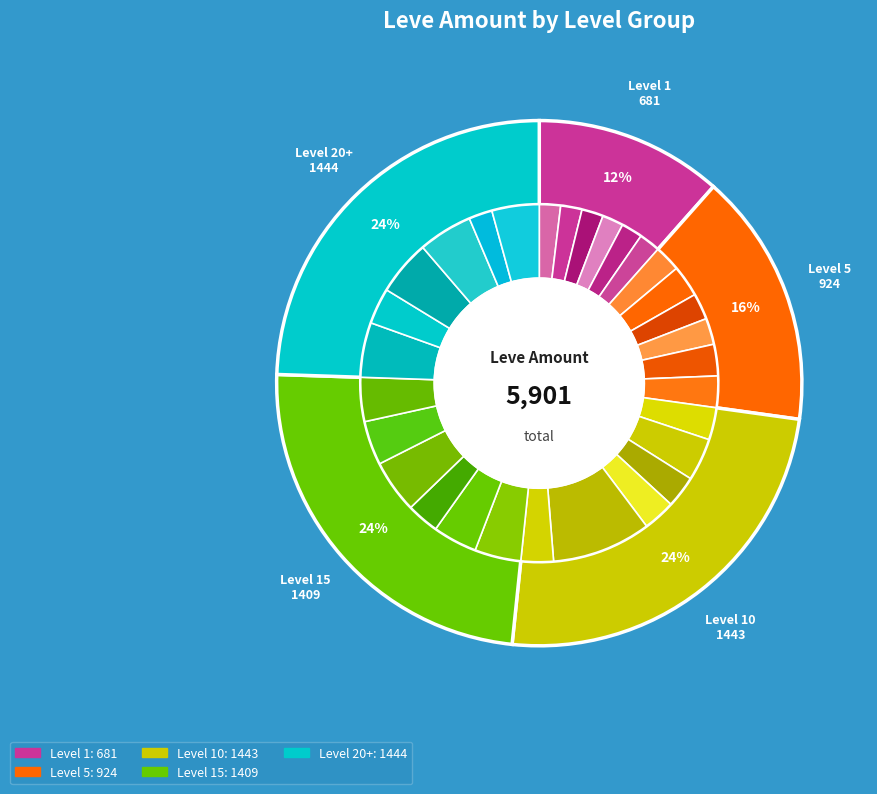

True or false: Bronze Pickaxe accounts for 1% of the total.

False